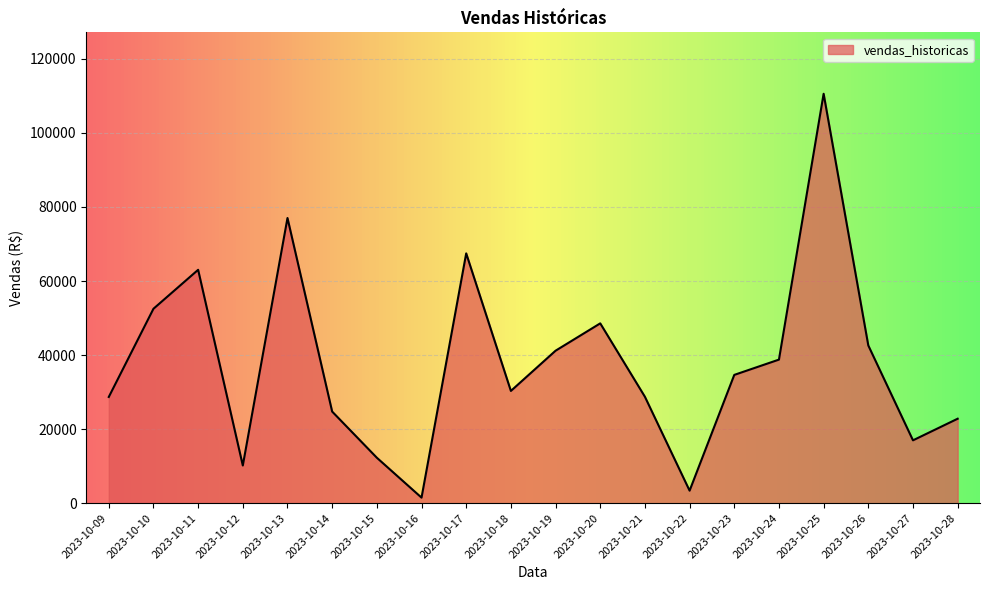

Where is the data nearest to the value 56040?

2023-10-10